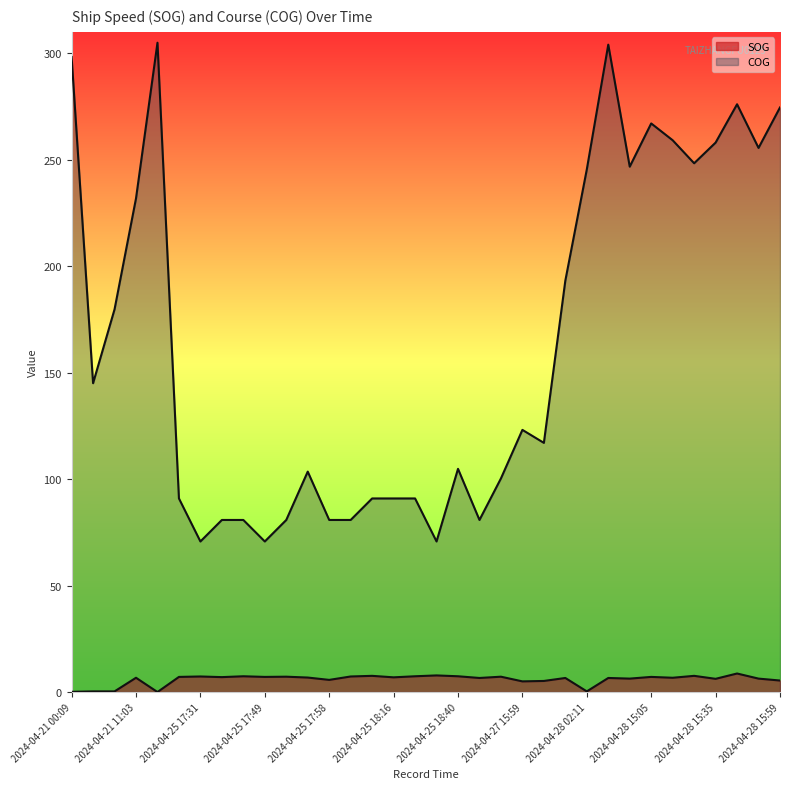

The COG series shows 119.9 at 2024-04-25 17:31. True or false?

False